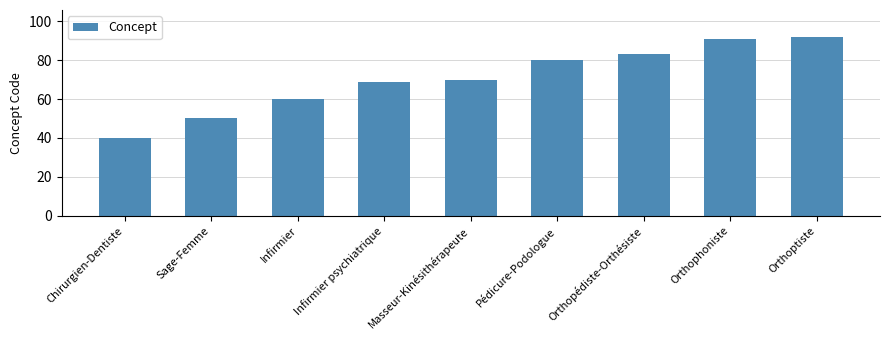

What is the greatest value displayed?

92